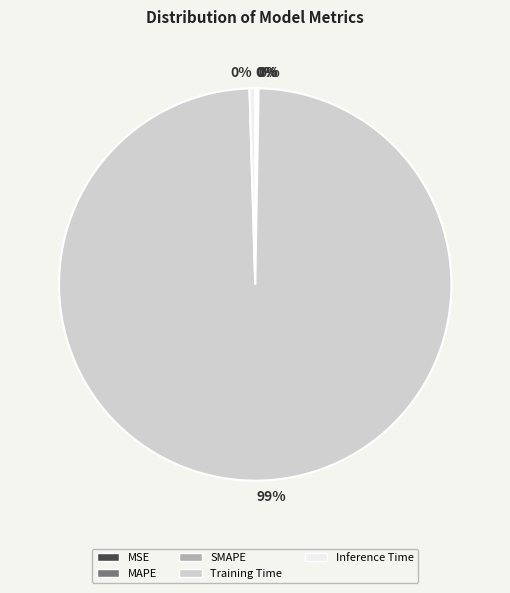

To the nearest percent, what is the average slice percentage?

20%